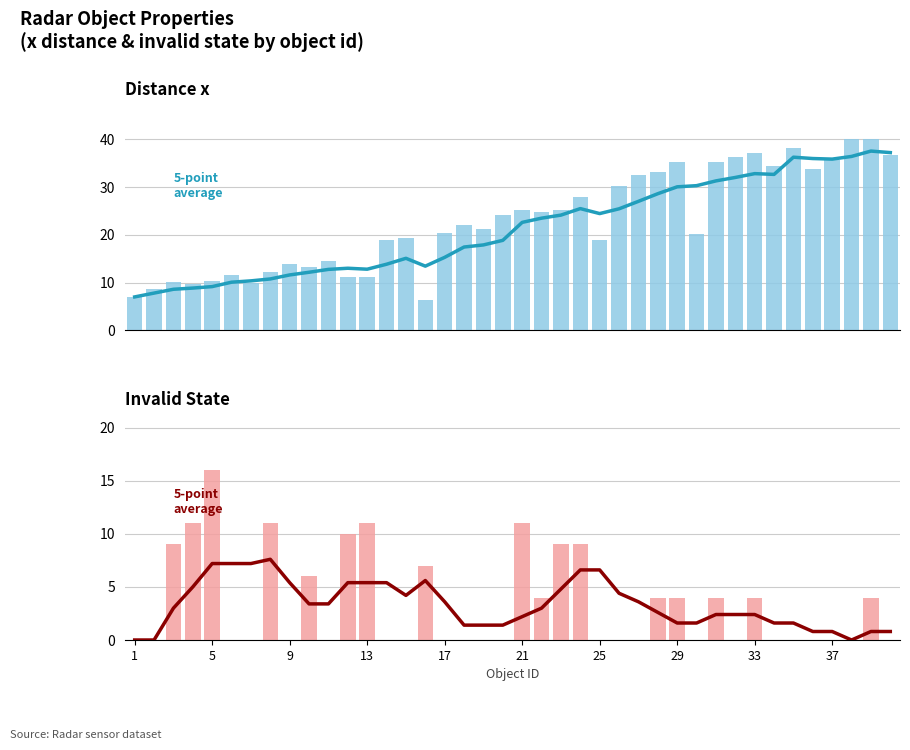

What is the spread (max minus min) of values at 1?

7.0